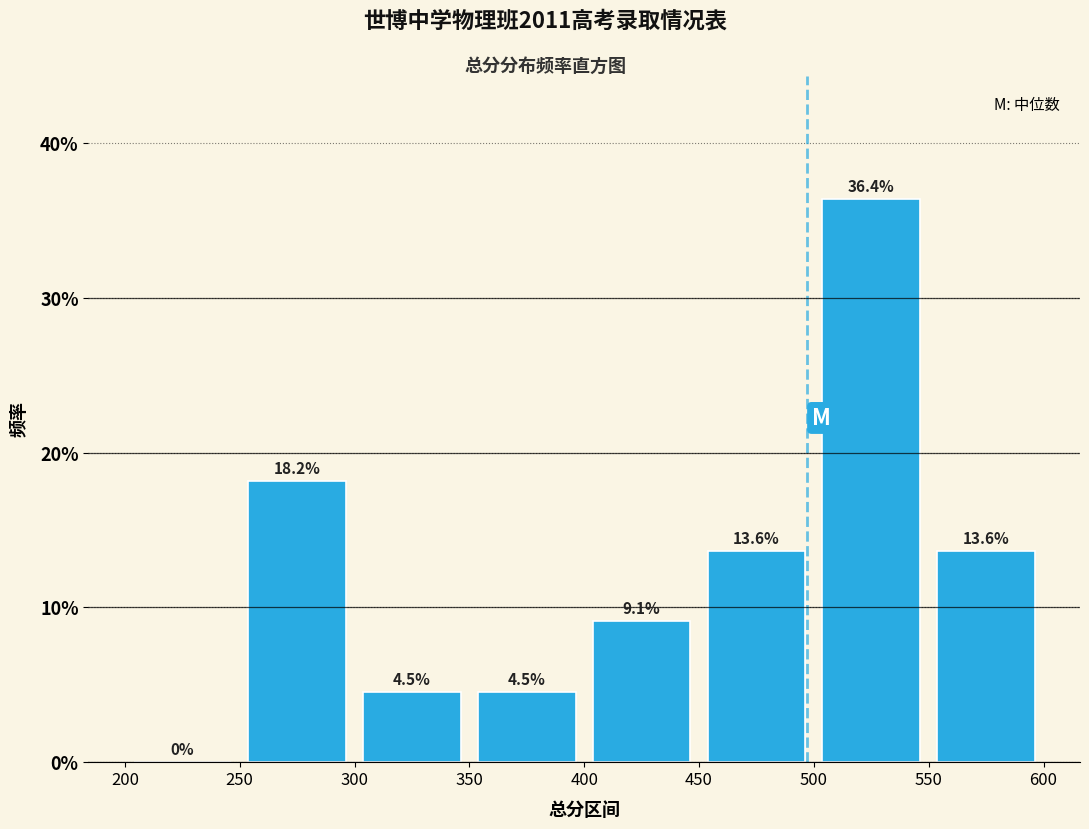

Reading left to right, transcribe this chart: for each bar, give the range it covers on the x-axis and its height.

200 to 250: 0.0
250 to 300: 18.2
300 to 350: 4.5
350 to 400: 4.5
400 to 450: 9.1
450 to 500: 13.6
500 to 550: 36.4
550 to 600: 13.6